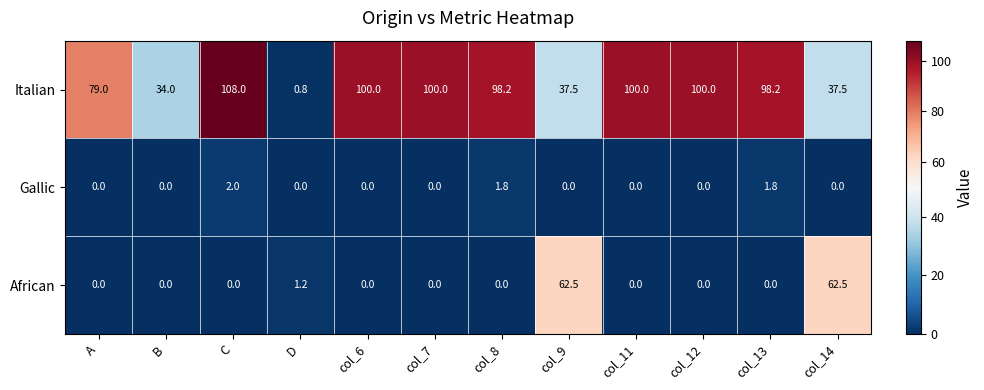

At col_8, list the series in order from smallest to largest.

African, Gallic, Italian